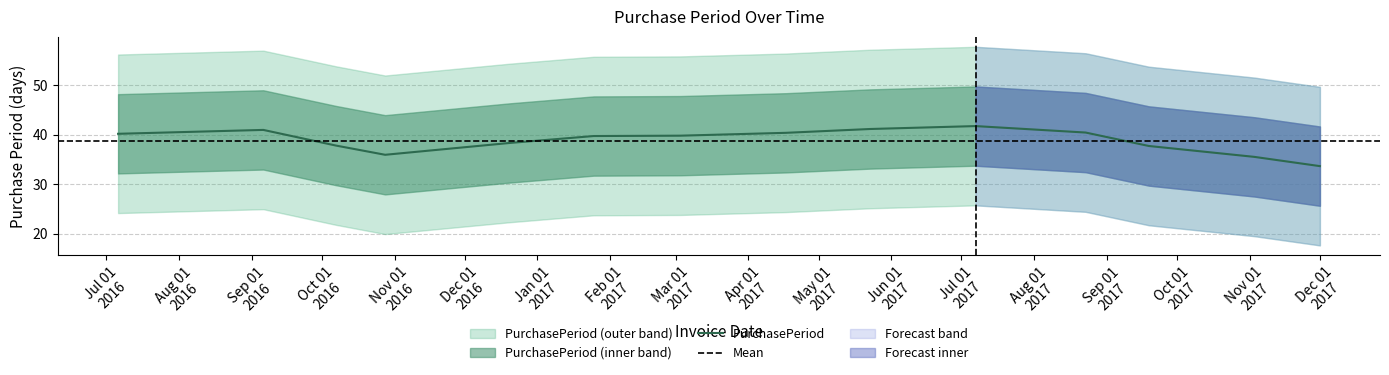

What is the sum of all values?

543